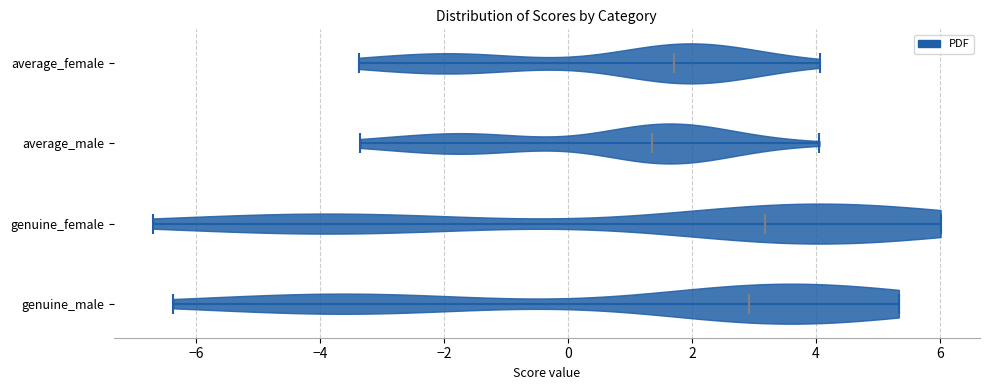

Reading bottom to top, read every violin against the x-axis: where its median line is, and the lowest and highest points it reaches. The values are not printed on the chart, so give them approximately, as read against the axis.

genuine_male: median line 3.0, lowest point -6.4, highest point 5.4
genuine_female: median line 3.2, lowest point -6.6, highest point 6.0
average_male: median line 1.4, lowest point -3.4, highest point 4.0
average_female: median line 1.8, lowest point -3.4, highest point 4.0